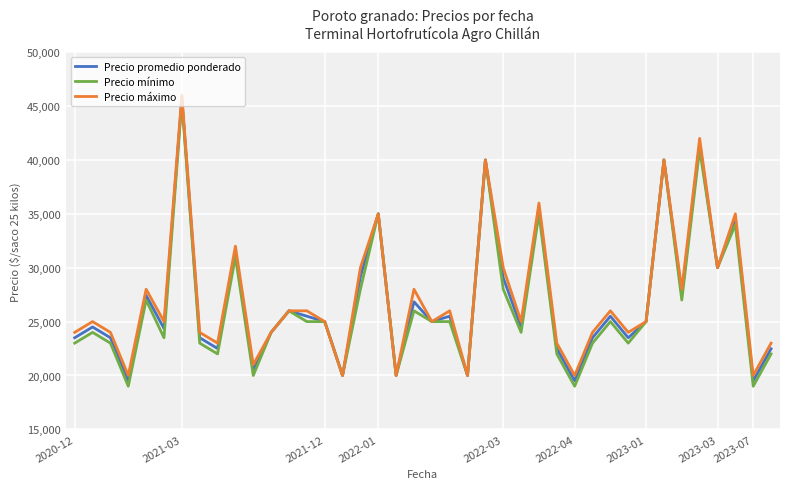

What is the highest value of the Precio máximo series?

46000